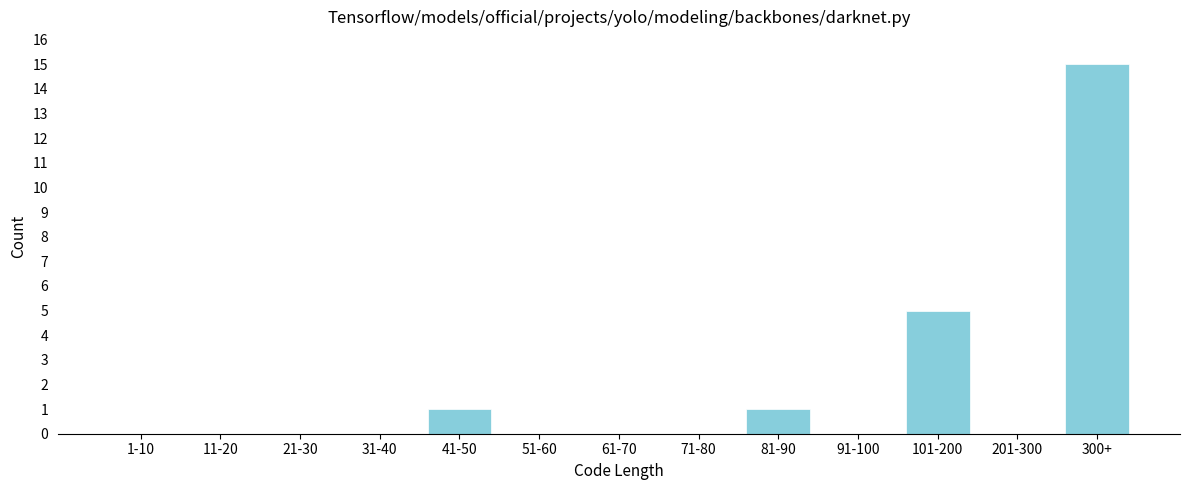

Reading right to left, what are all the values shown in this chart?

300+=15	201-300=0	101-200=5	91-100=0	81-90=1	71-80=0	61-70=0	51-60=0	41-50=1	31-40=0	21-30=0	11-20=0	1-10=0